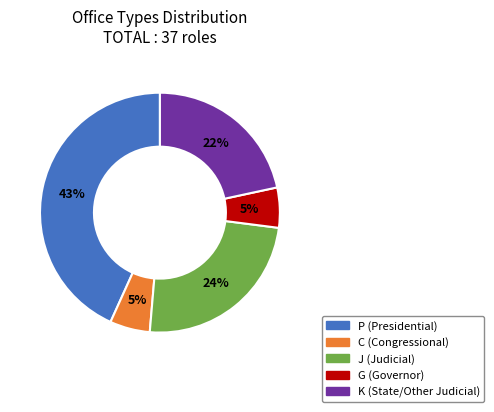

To the nearest percent, what portion does P represent?

43%